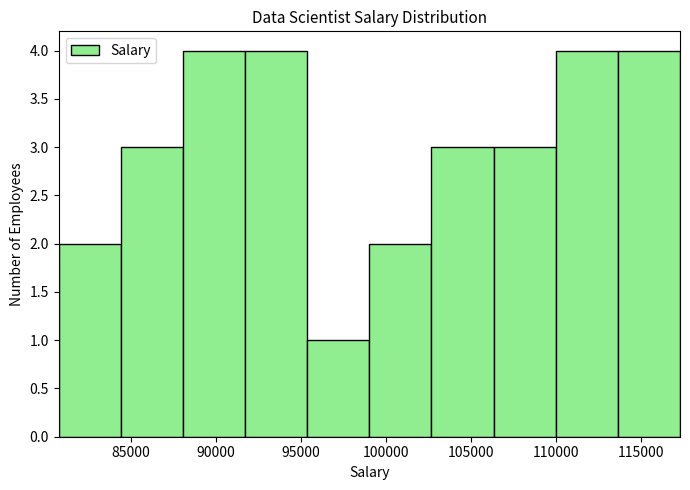

Reading left to right, list every bar in this chart as the range it spans on the x-axis followed by its height. Neither the bar edges nor the heights are printed on the chart, so give them approximately, as read against the axes.

80500 to 84500: 2
84500 to 88000: 3
88000 to 91500: 4
91500 to 95500: 4
95500 to 99000: 1
99000 to 102500: 2
102500 to 106500: 3
106500 to 110000: 3
110000 to 113500: 4
113500 to 117500: 4